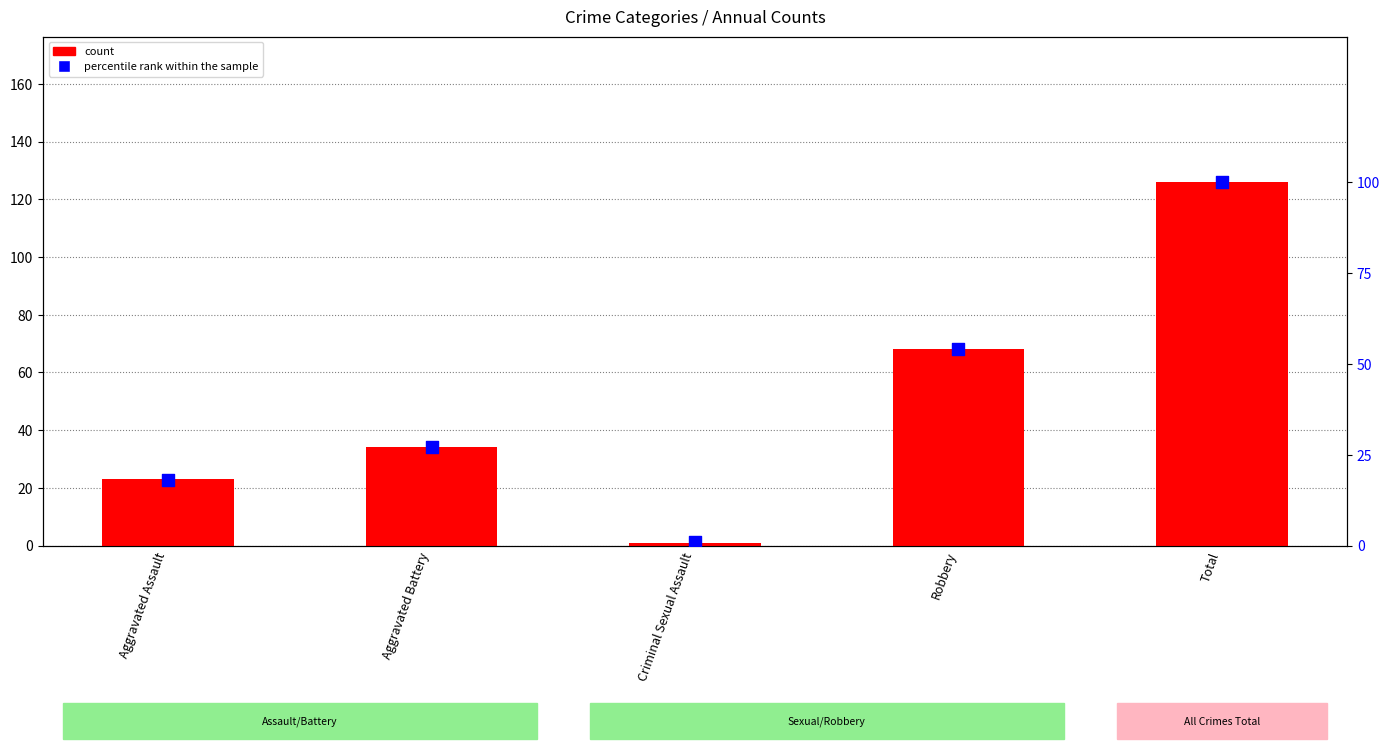

Which series has the largest Y range (max minus min)?

count